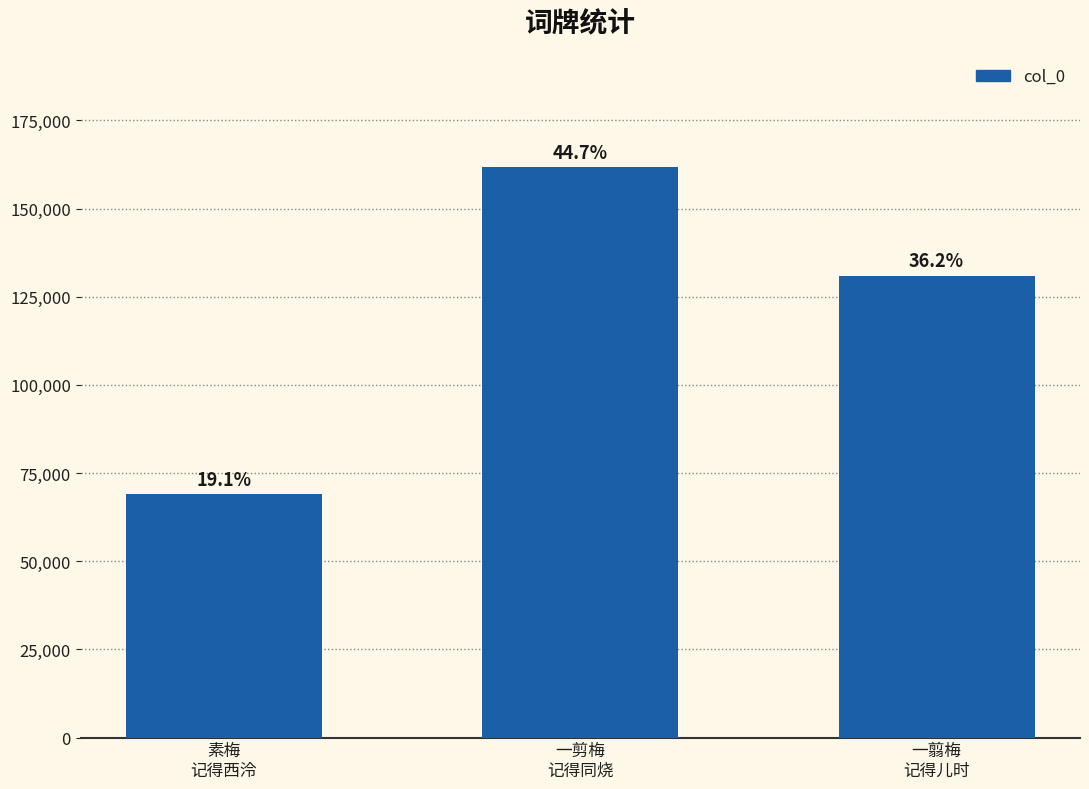

How many bars are there in total?

3